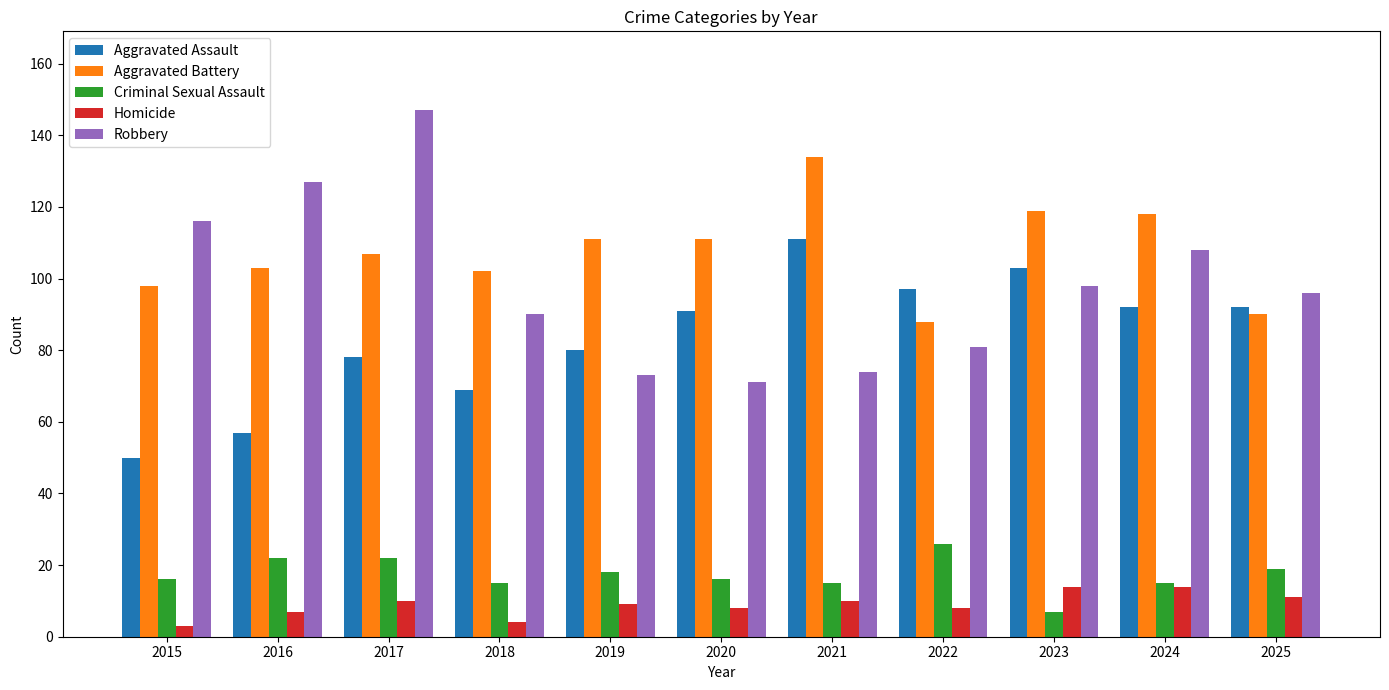

What is the difference between the maximum and minimum values in the Criminal Sexual Assault series?

19